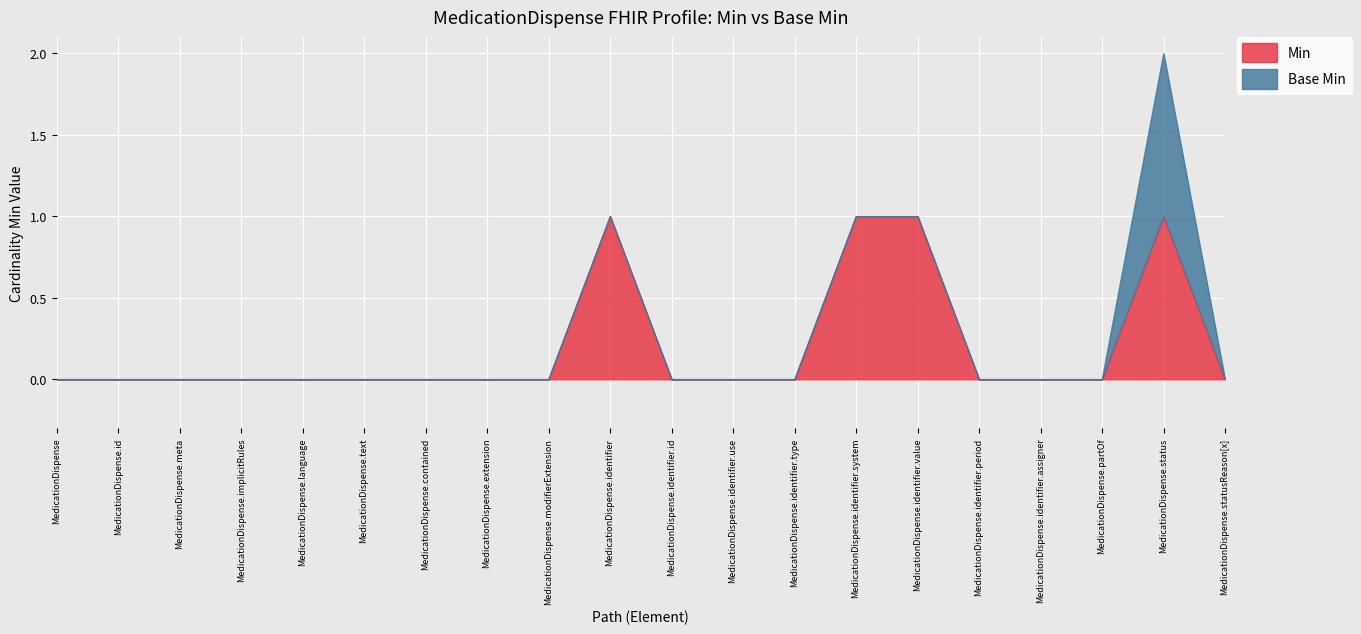

What is the greatest value displayed?

1